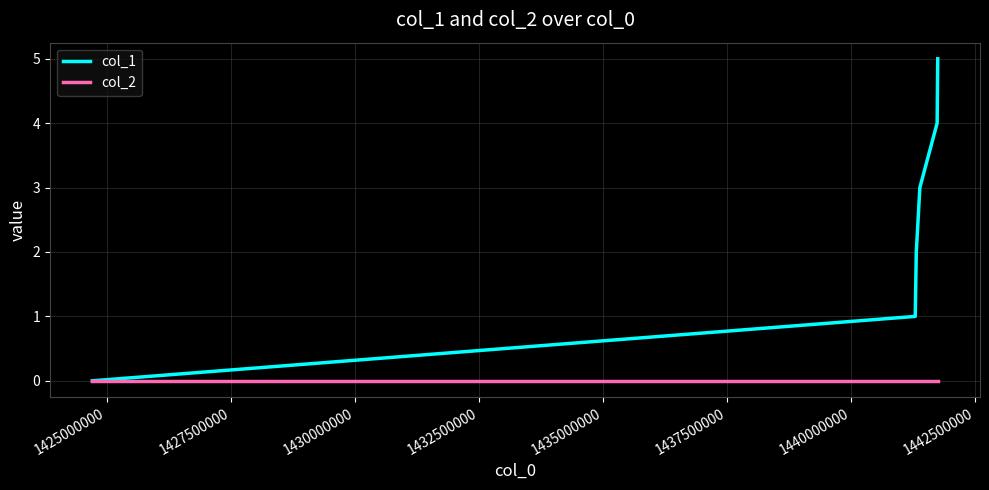

Which series has the largest range (max minus min)?

col_1